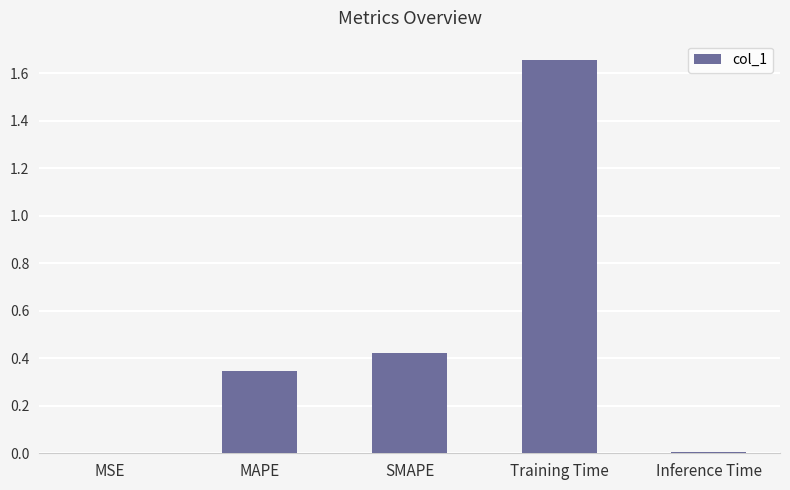

What is the sum of all values?

2.4